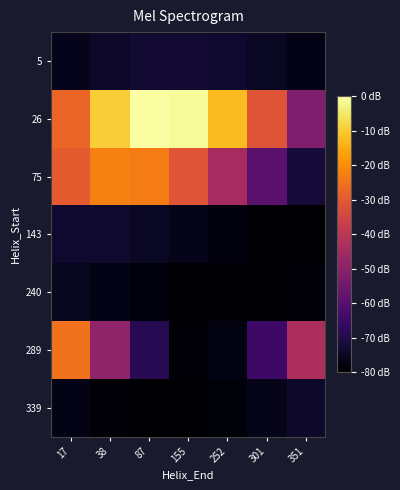

At which category is the sum across all series the highest?

17